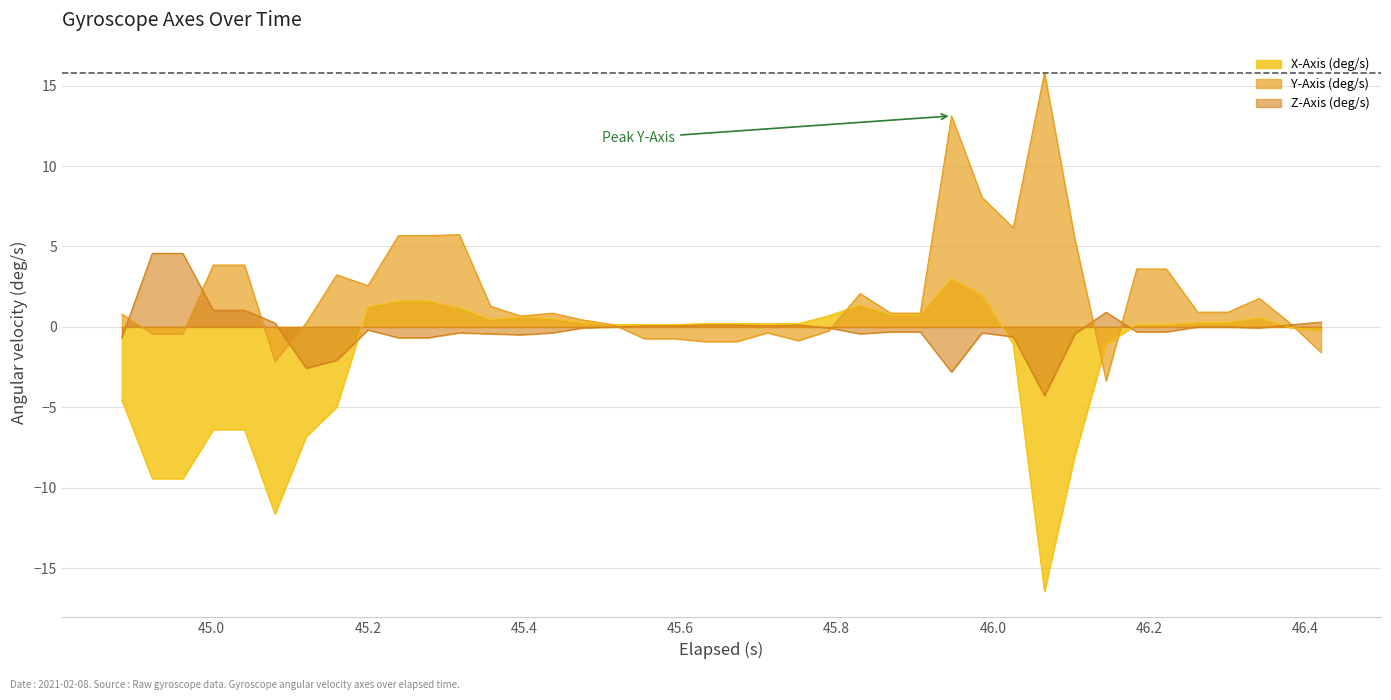

True or false: Y-Axis (deg/s) and X-Axis (deg/s) intersect in this chart.

True